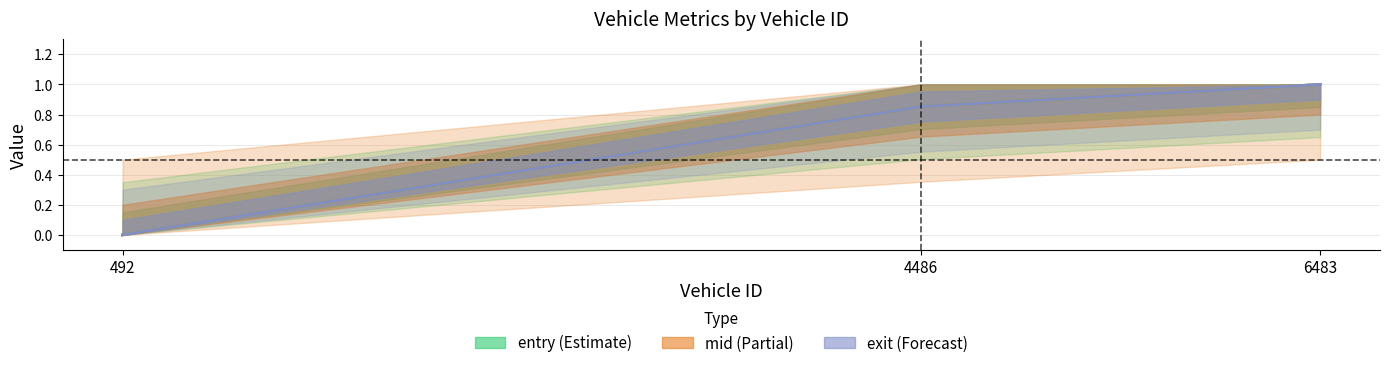

Is it true that entry equals 1.0 at 6483?

True